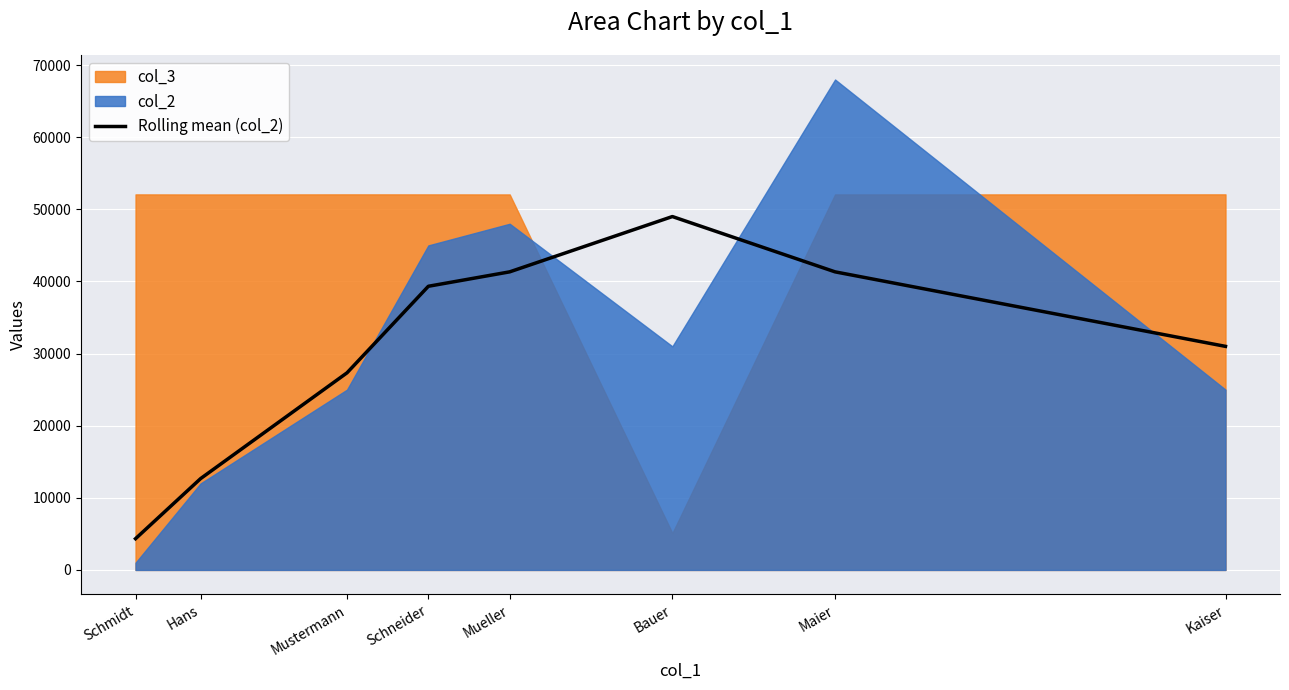

What is the label of the 7th point from the left?

Maier